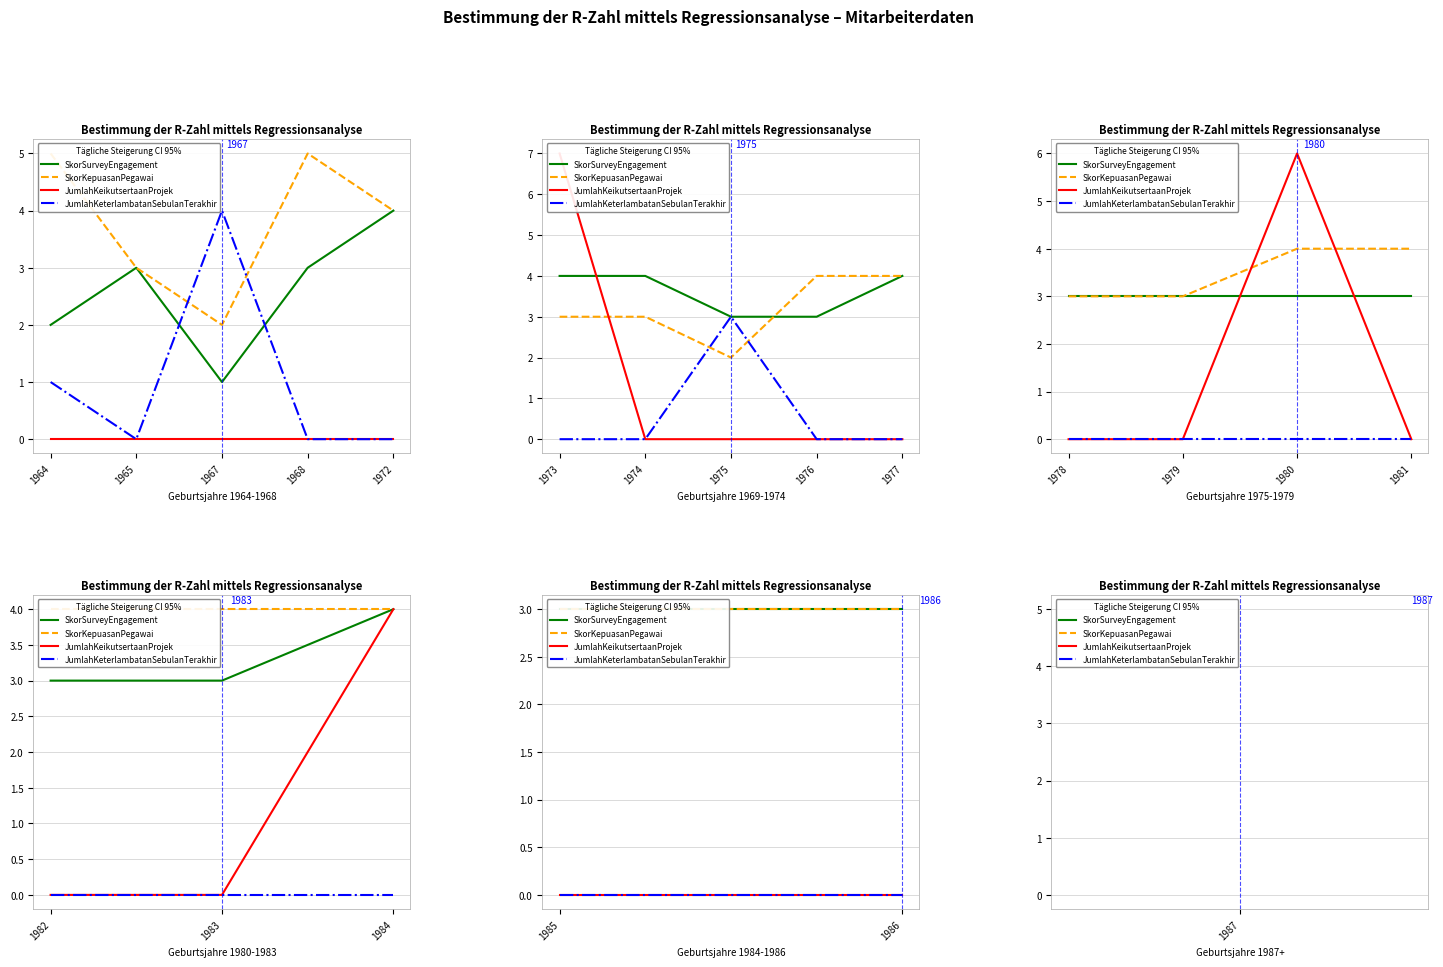

Is it true that JumlahKeikutsertaanProjek equals 0 at 1964?

True